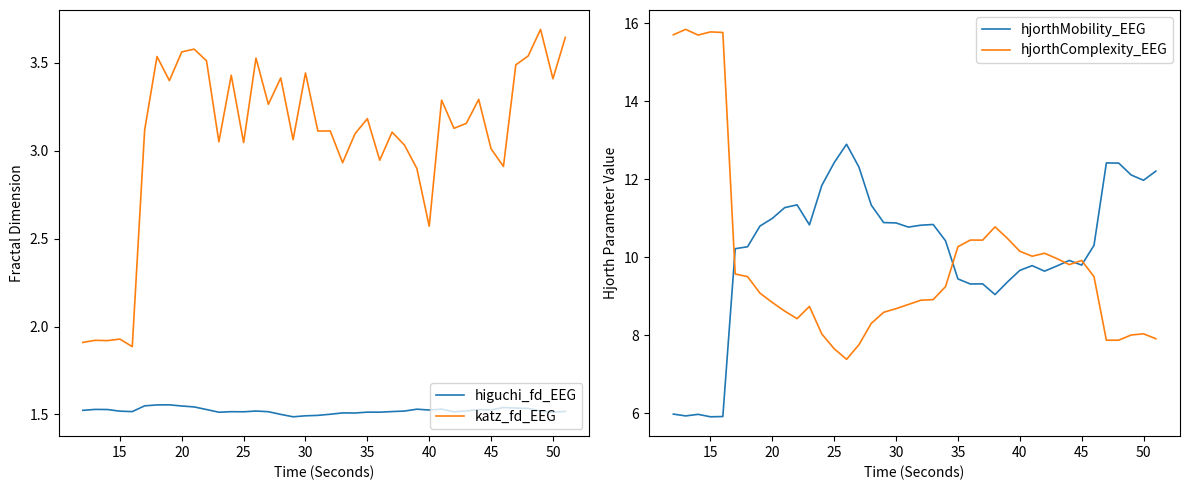

True or false: higuchi_fd_EEG and katz_fd_EEG intersect in this chart.

False